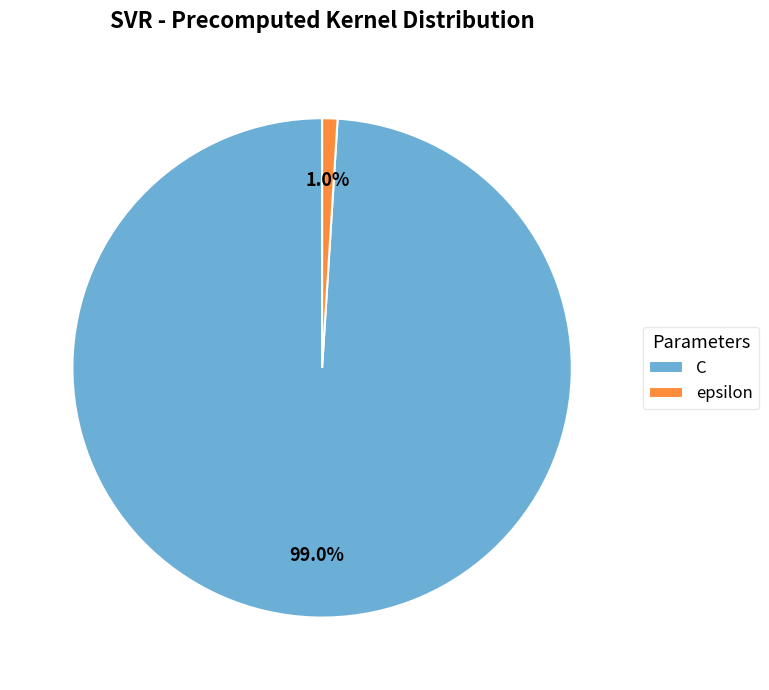

Rank the categories by value from lowest to highest.

epsilon, C